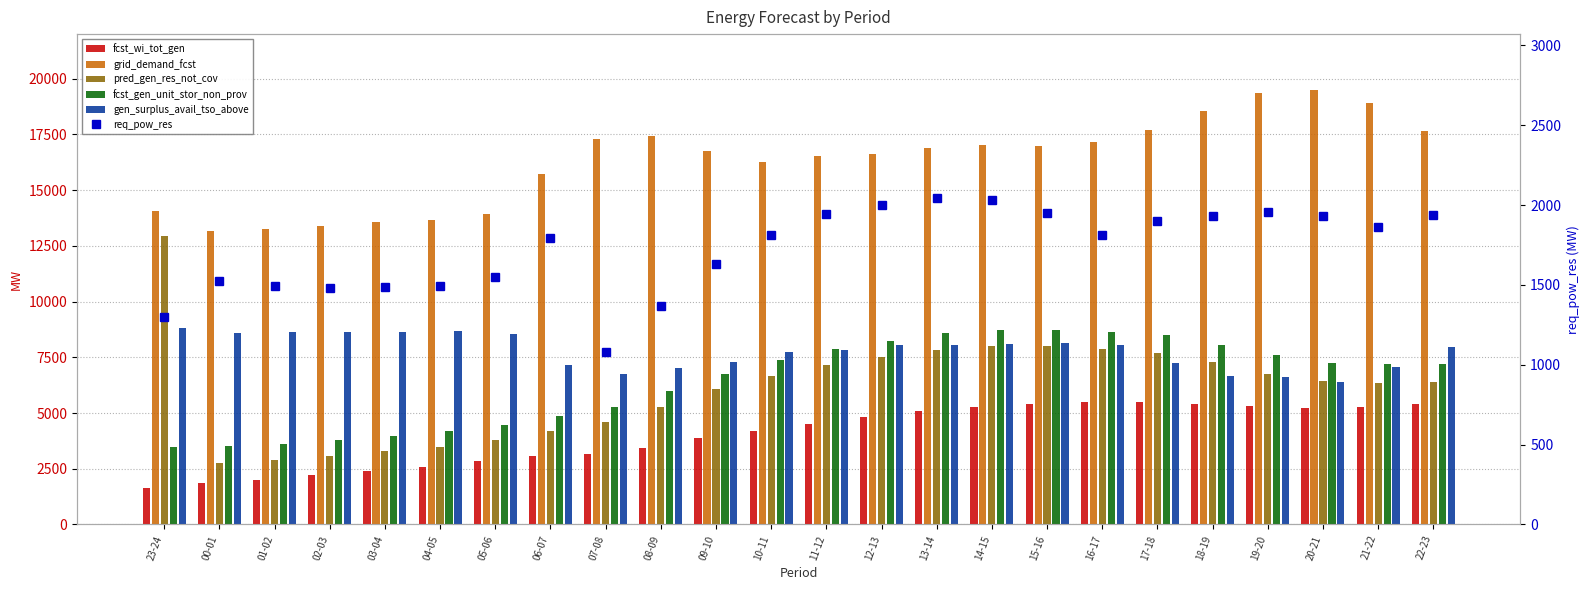

What position from the right is 02-03?

21